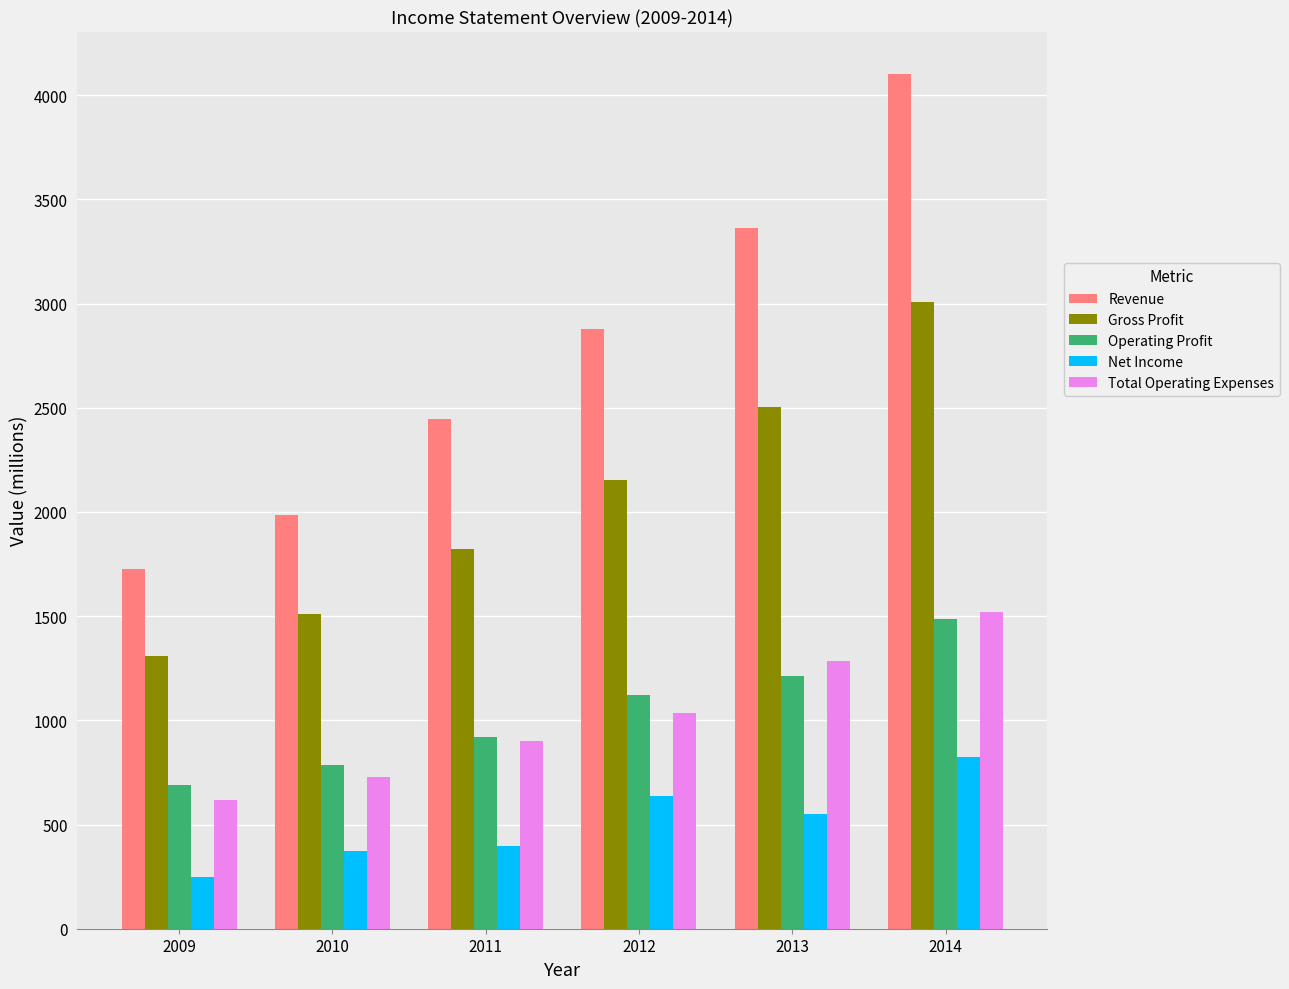

How many values in the Revenue series are below 2876?

3